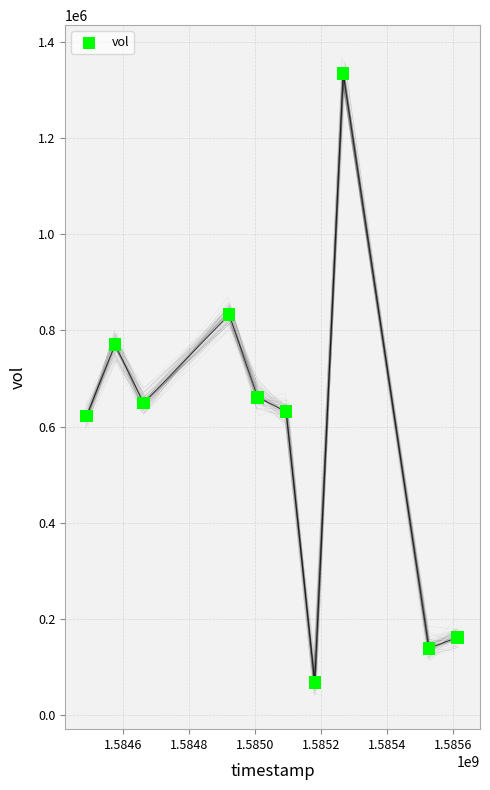

What is the average Y value?

586720